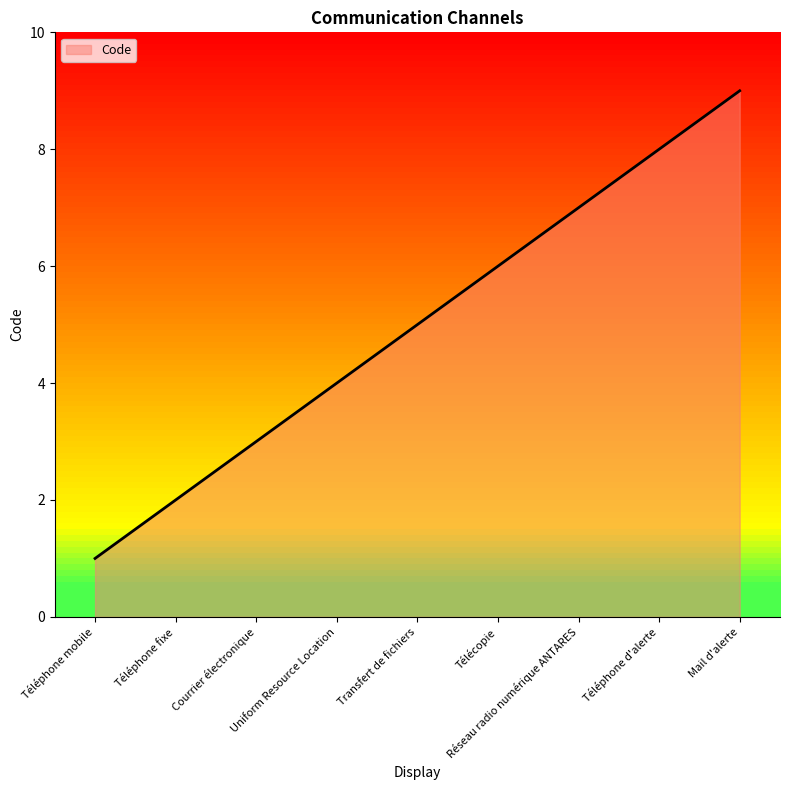

Where is the data nearest to the value 5?

Transfert de fichiers